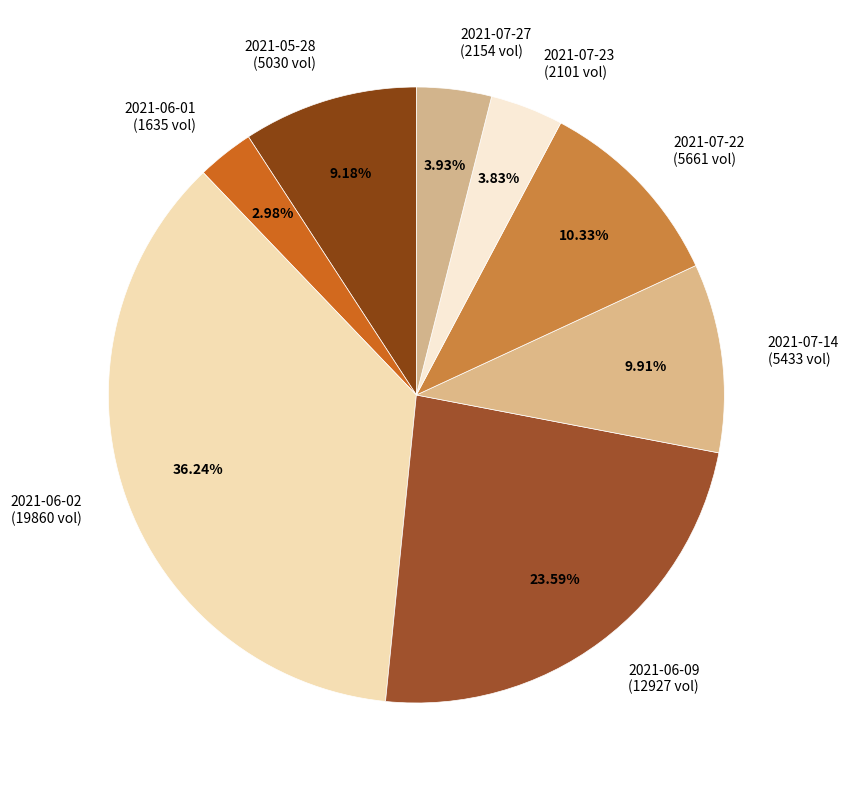

What percentage is the 2021-07-23 slice, to the nearest percent?

4%